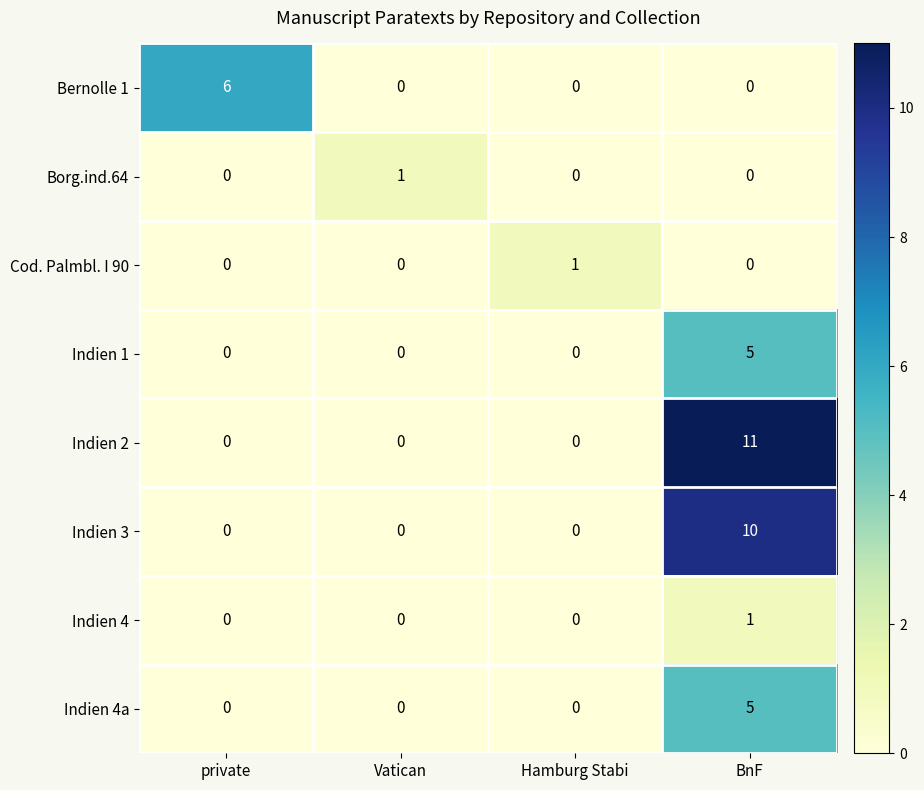

The Cod. Palmbl. I 90 series shows 0 at Vatican. True or false?

True